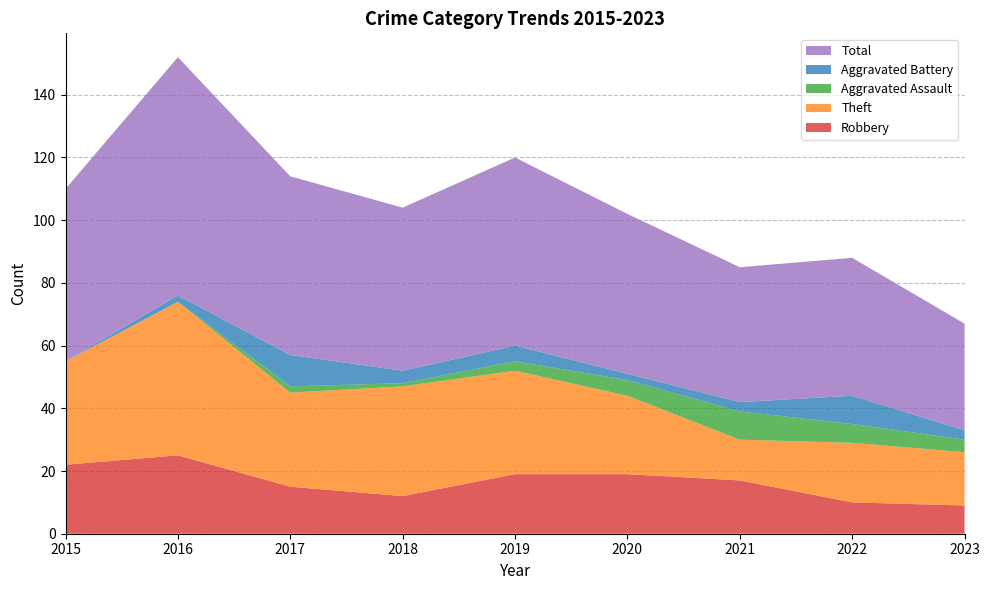

Reading right to left, transcribe all the data shown in this chart.

Robbery: 2023=9	2022=10	2021=17	2020=19	2019=19	2018=12	2017=15	2016=25	2015=22
Theft: 2023=17	2022=19	2021=13	2020=25	2019=33	2018=35	2017=30	2016=49	2015=33
Aggravated Assault: 2023=4	2022=6	2021=9	2020=5	2019=3	2018=1	2017=2	2016=0	2015=0
Aggravated Battery: 2023=3	2022=9	2021=3	2020=2	2019=5	2018=4	2017=10	2016=2	2015=0
Total: 2023=34	2022=44	2021=43	2020=51	2019=60	2018=52	2017=57	2016=76	2015=55